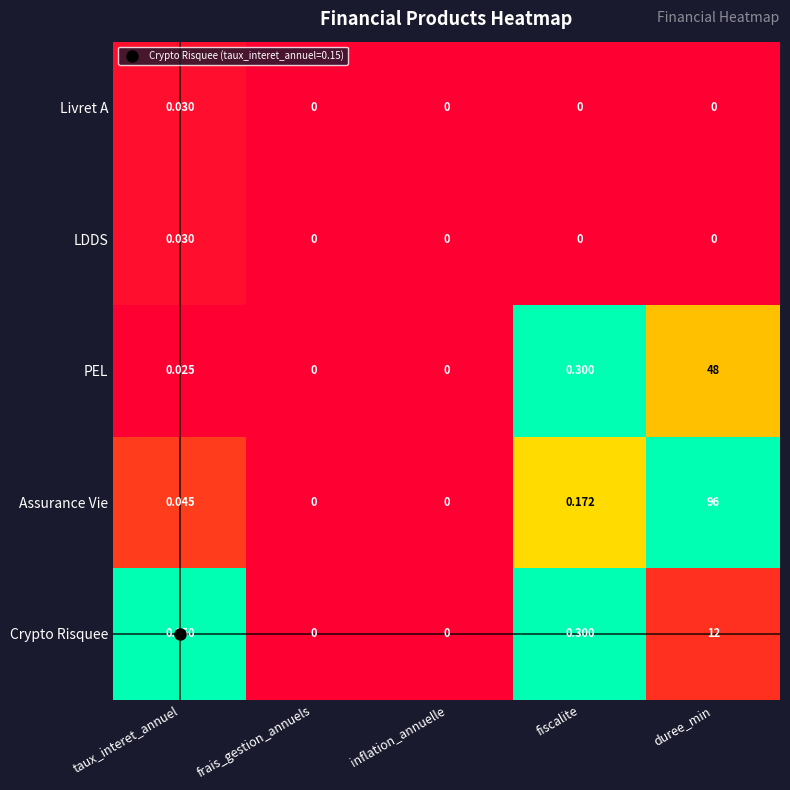

At which label is PEL closest to 24?

fiscalite